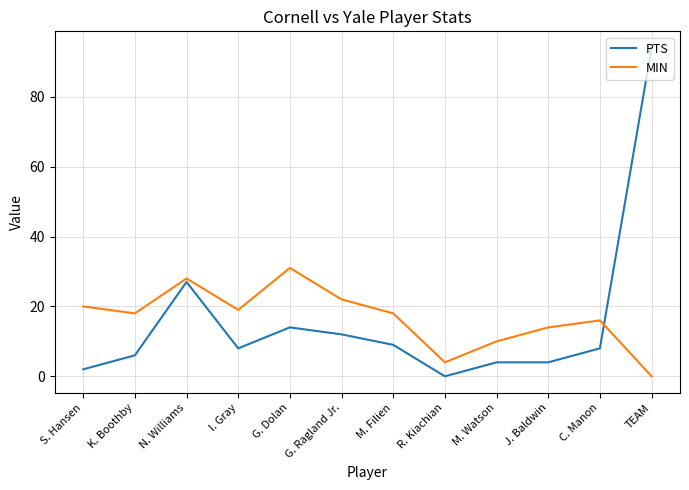

The PTS series shows 145 at TEAM. True or false?

False